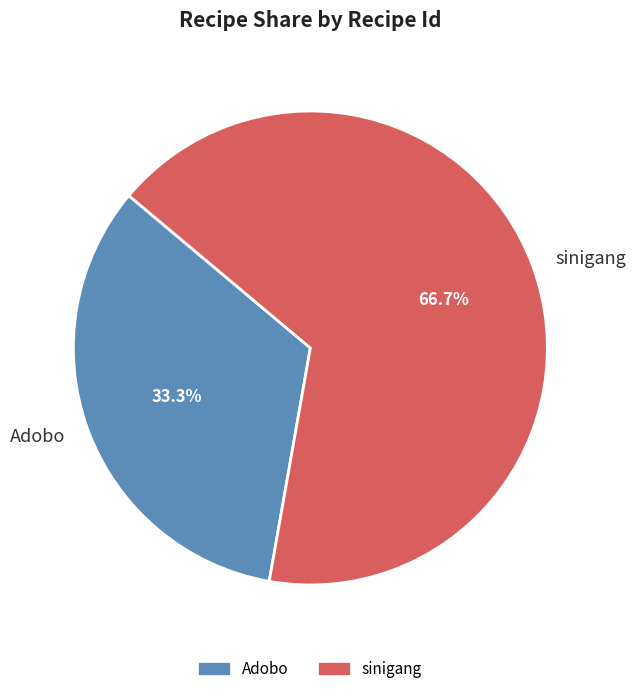

To the nearest percent, what percentage of the pie is Adobo?

33%